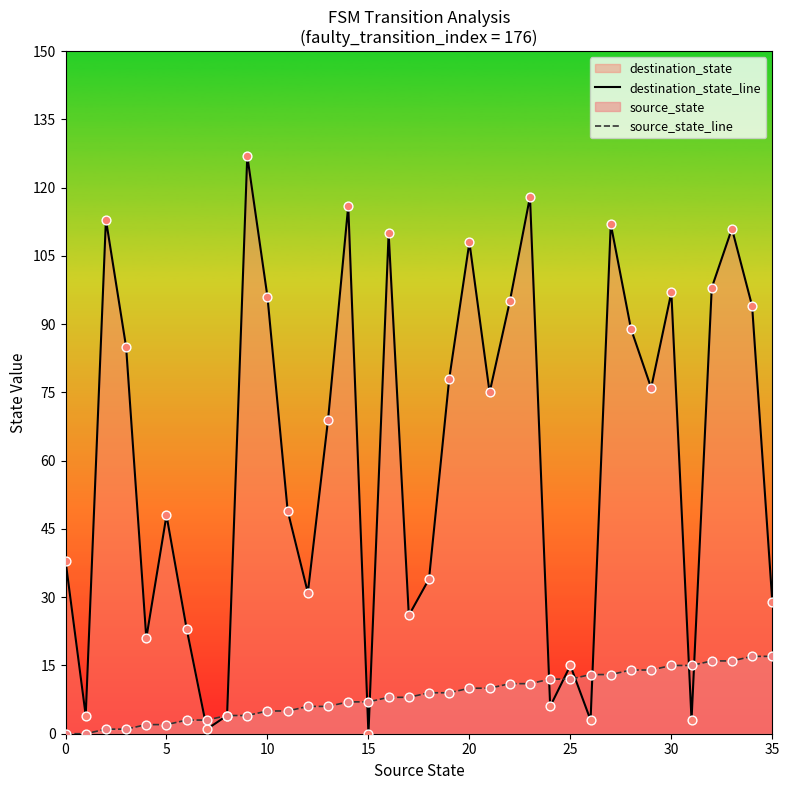

At how many categories does at least one series exceed 1?

36